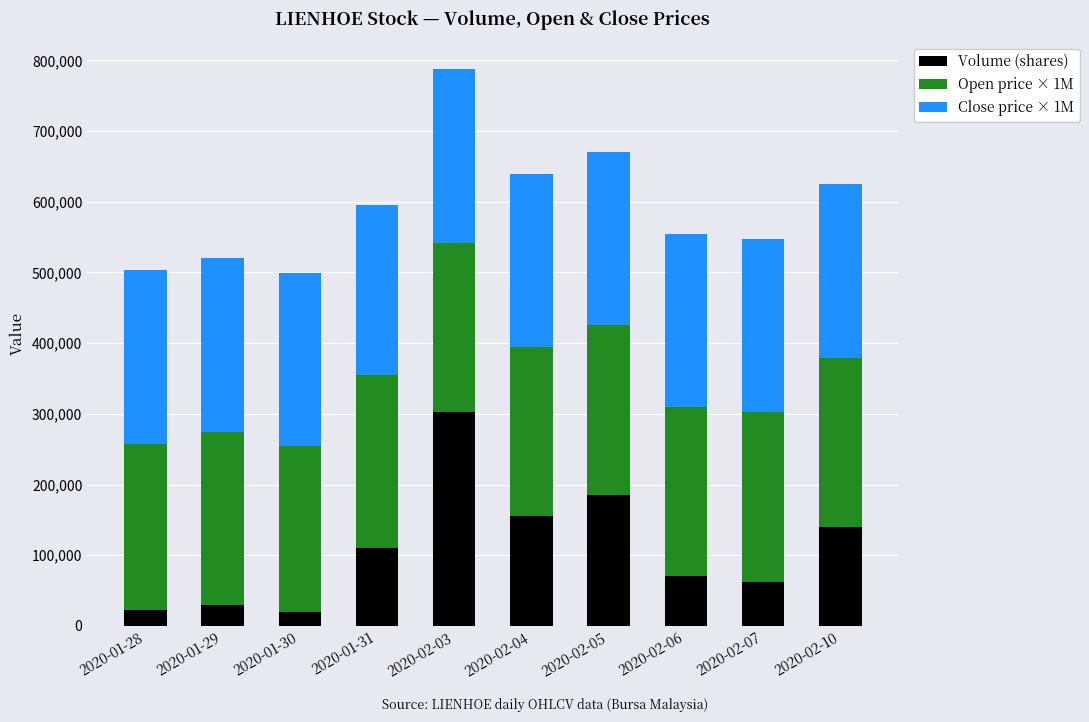

What is the difference between the maximum and minimum values in the Volume (shares) series?

282700